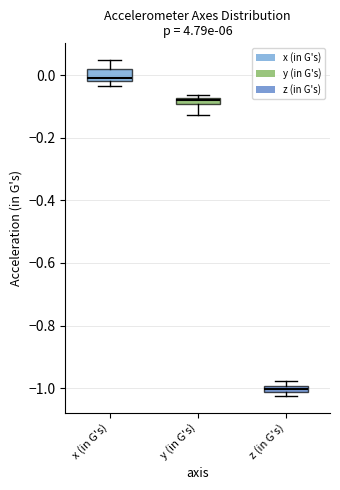

Where does the median line of the box for x (in G's) sit on the y-axis? The values are not printed on the chart, so give them approximately, as read against the axis.

0.00